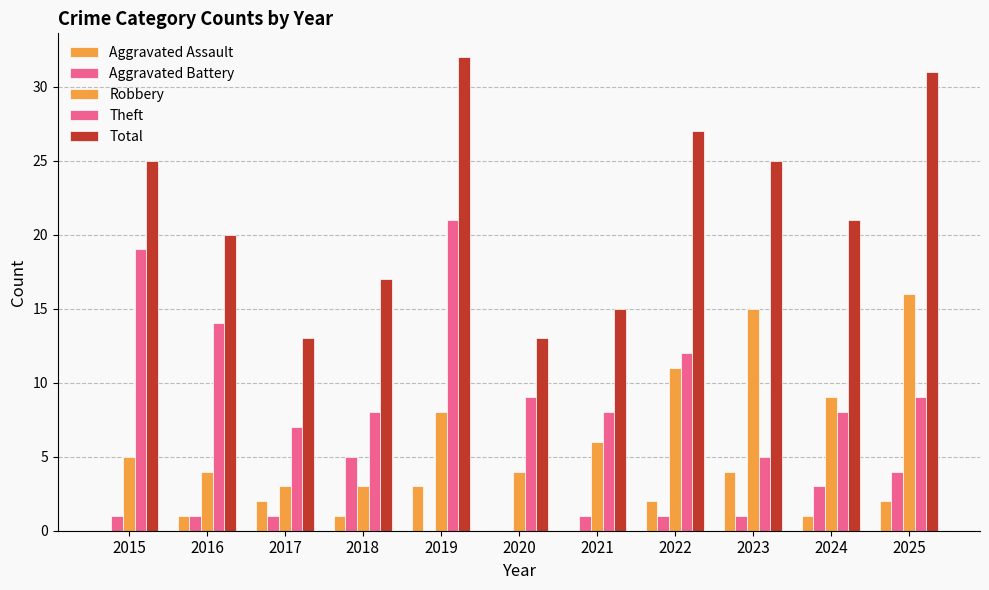

At how many categories does at least one series exceed 10?

11